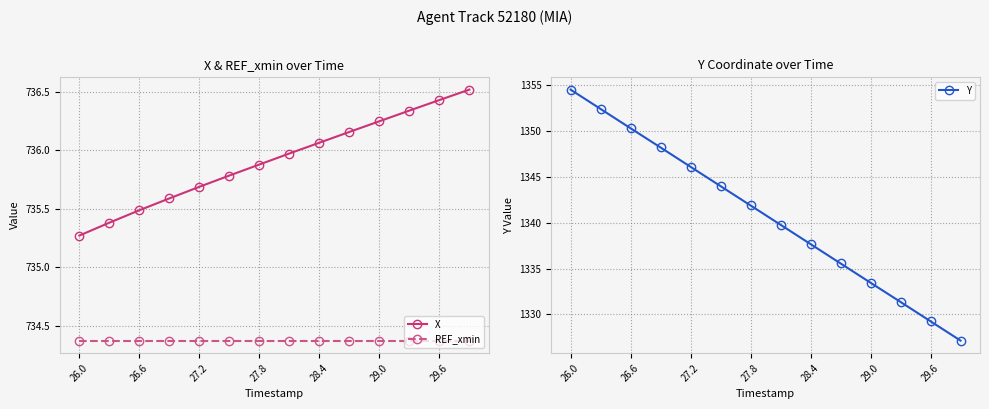

What is the sum of all X values?

10302.8